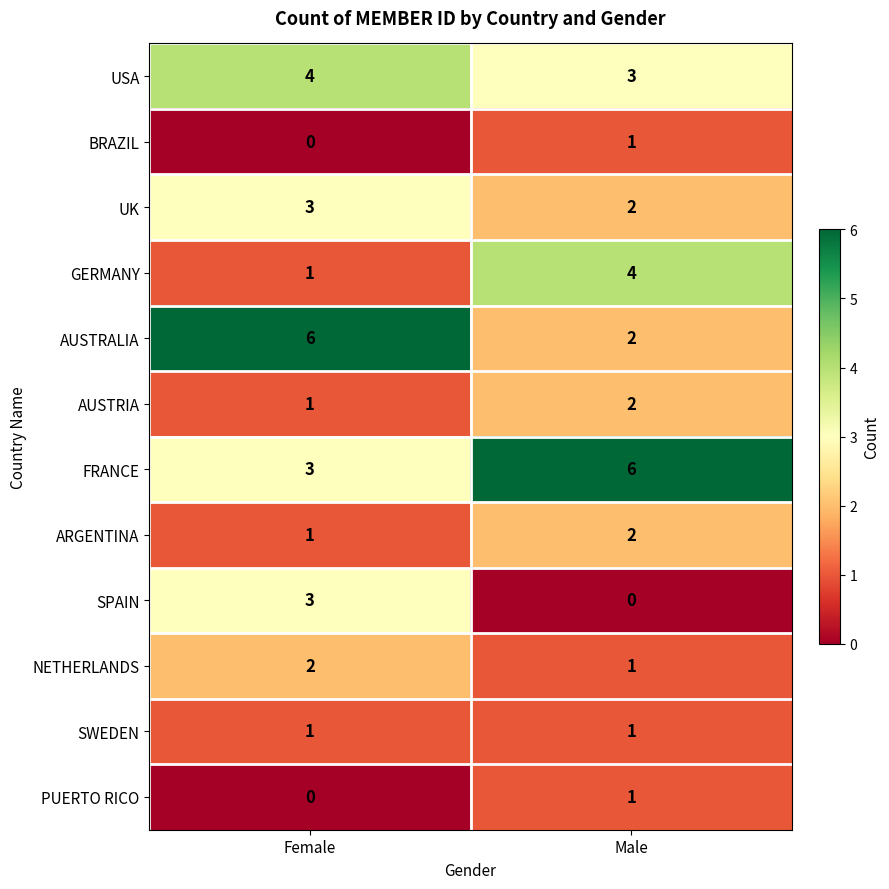

Which series has the largest range (max minus min)?

AUSTRALIA